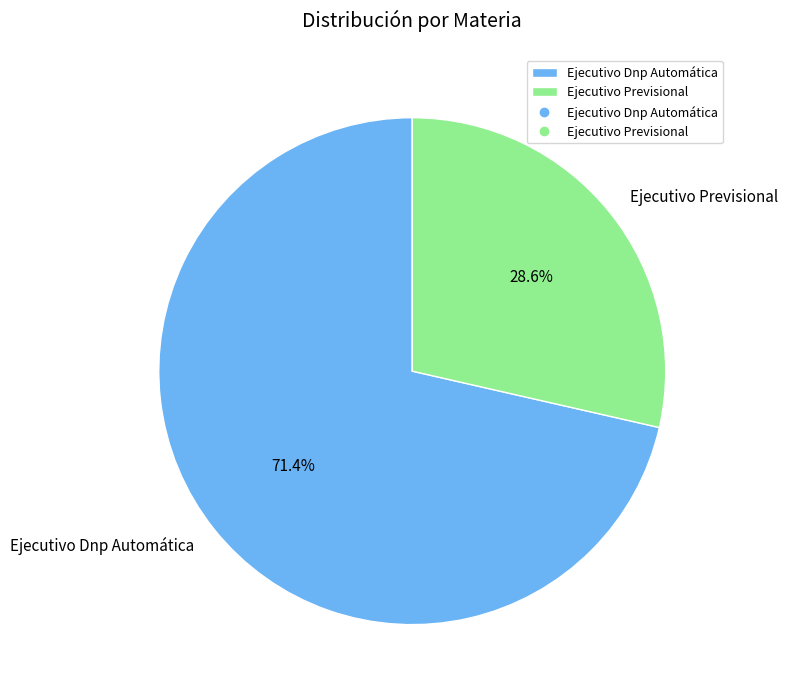

To the nearest percent, what portion does Ejecutivo Dnp Automática represent?

71%